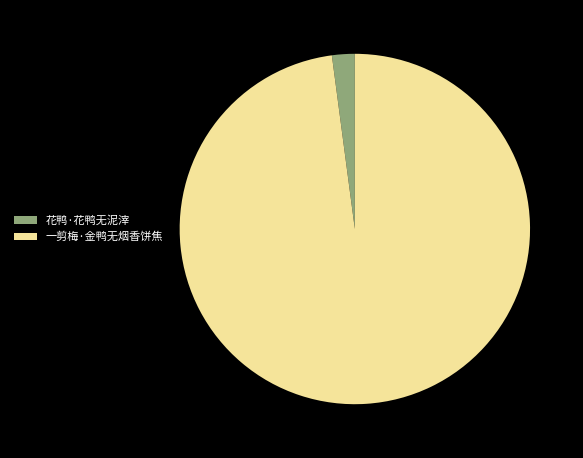

Is it true that 一剪梅·金鸭无烟香饼焦 is 98% of the pie?

True